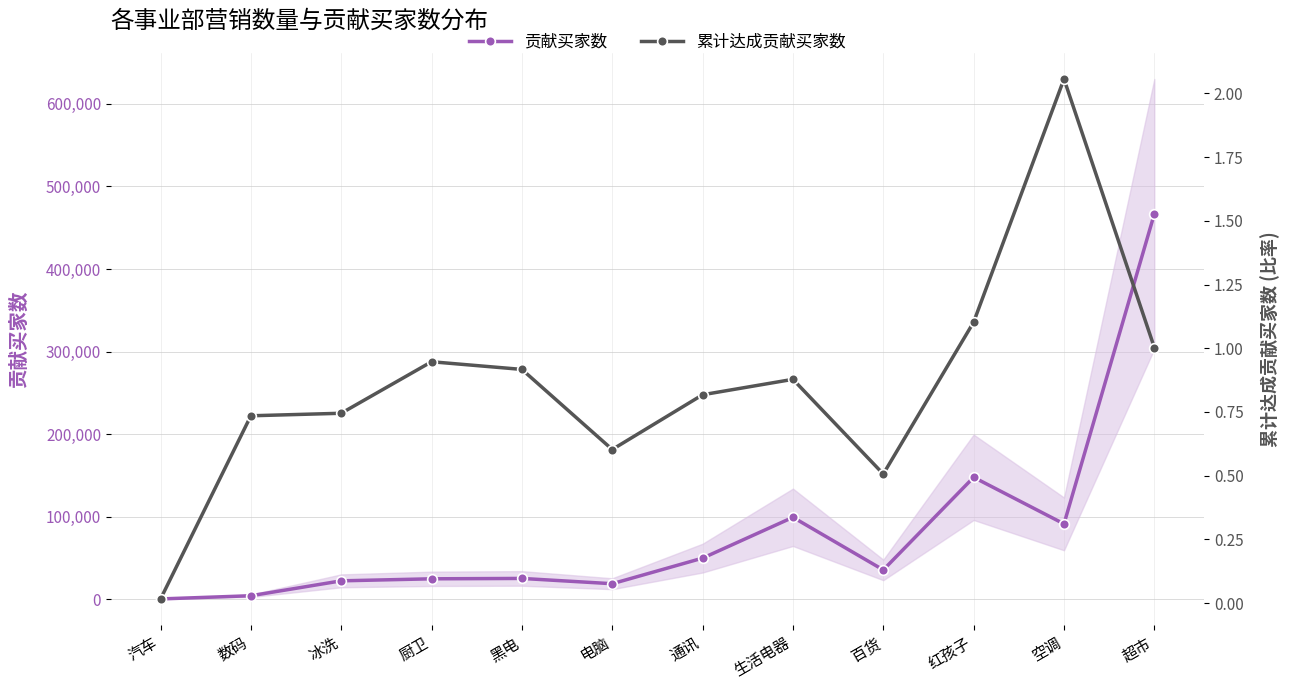

How many data points in 贡献买家数 are less than 35539?

6